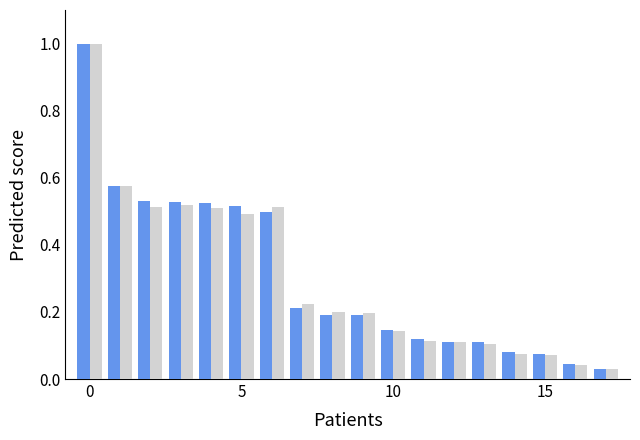

What is the greatest value displayed?

1.0